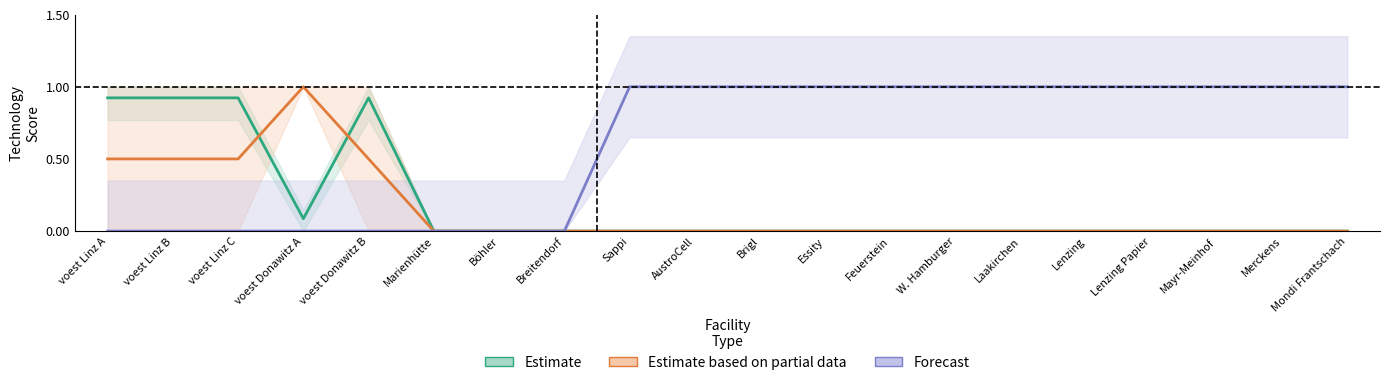

How many series are shown in this chart?

3